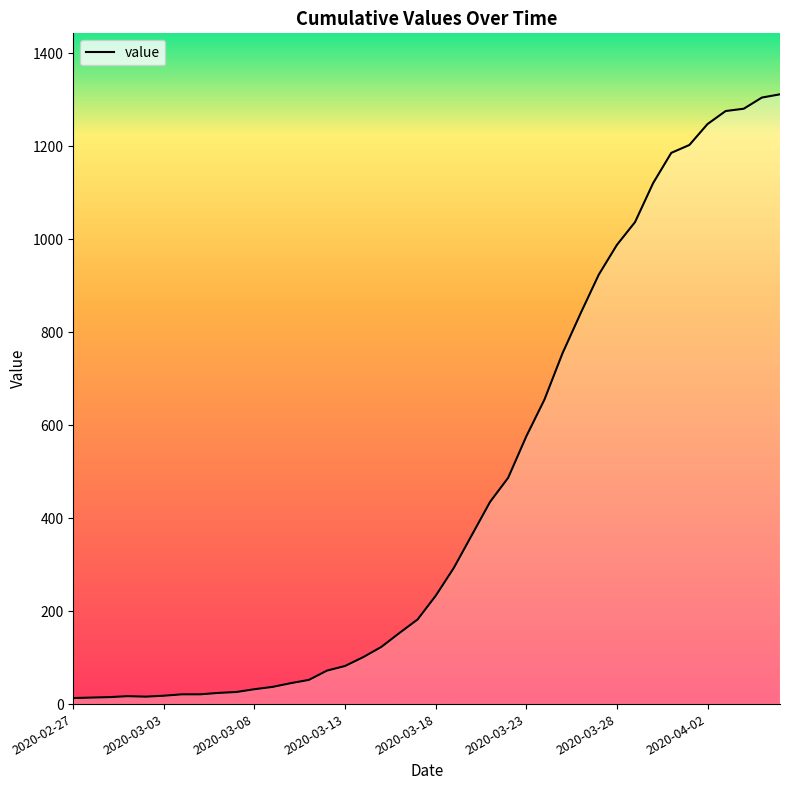

How many lines are shown in the chart?

1